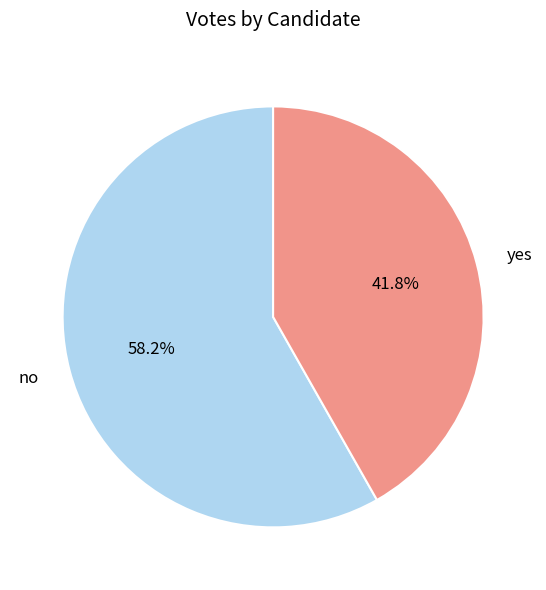

What is the ratio of the value at no to the value at yes?

1.4